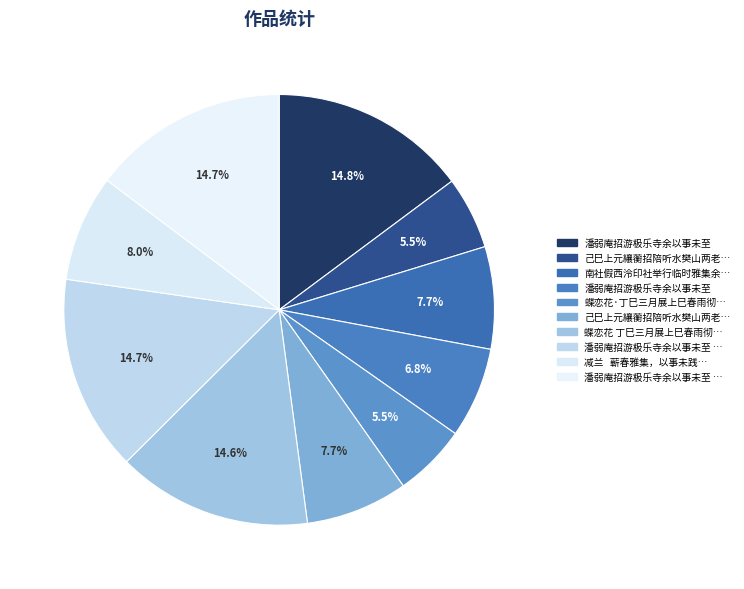

Count the number of slices in the pie.

10